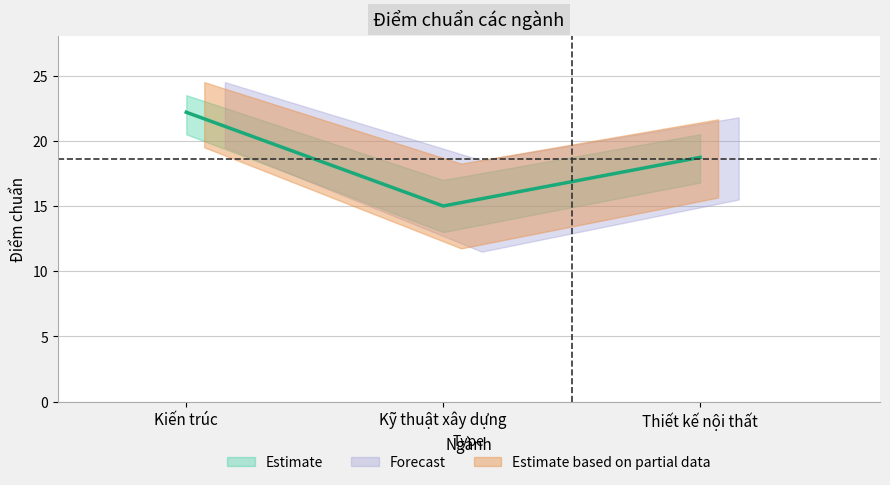

The chart shows a value of 31.5 at Kiến trúc. True or false?

False